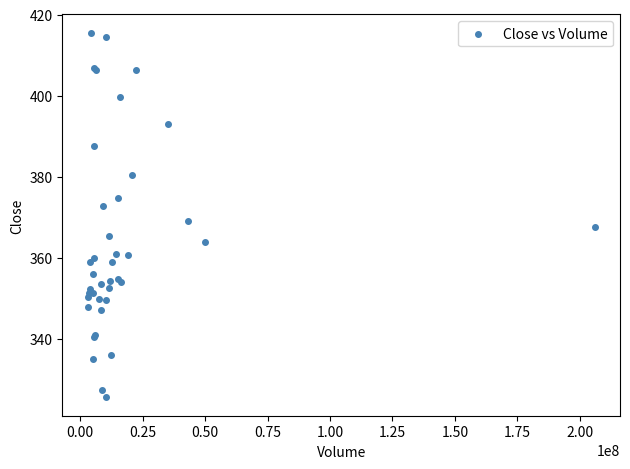

What Y value in the scatter plot is closest to 370?

368.9